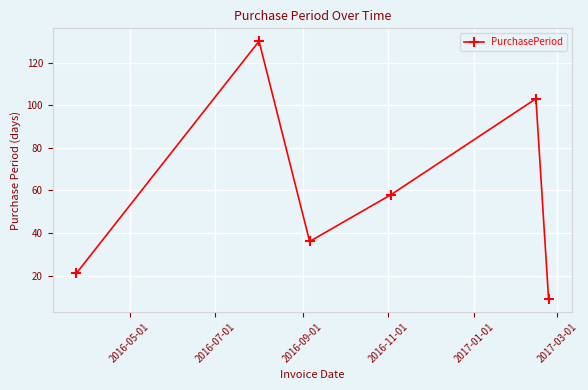

What is the value of the 5th point from the left?

103